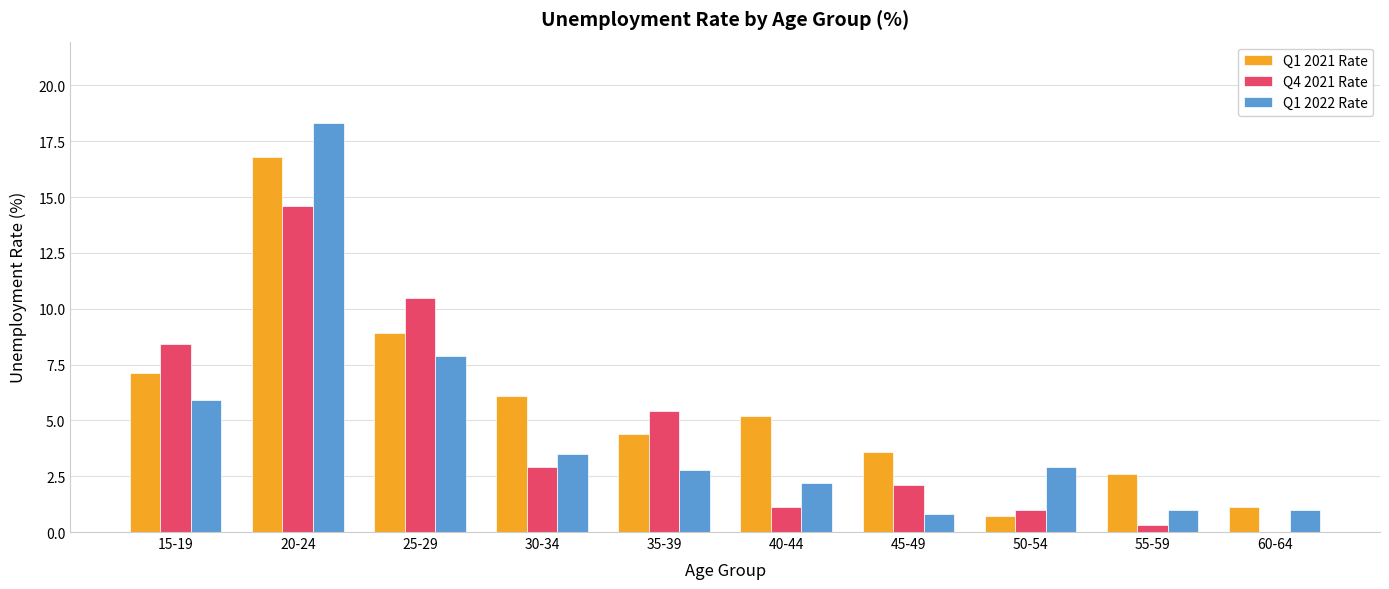

Which label corresponds to the largest value in the chart?

20-24